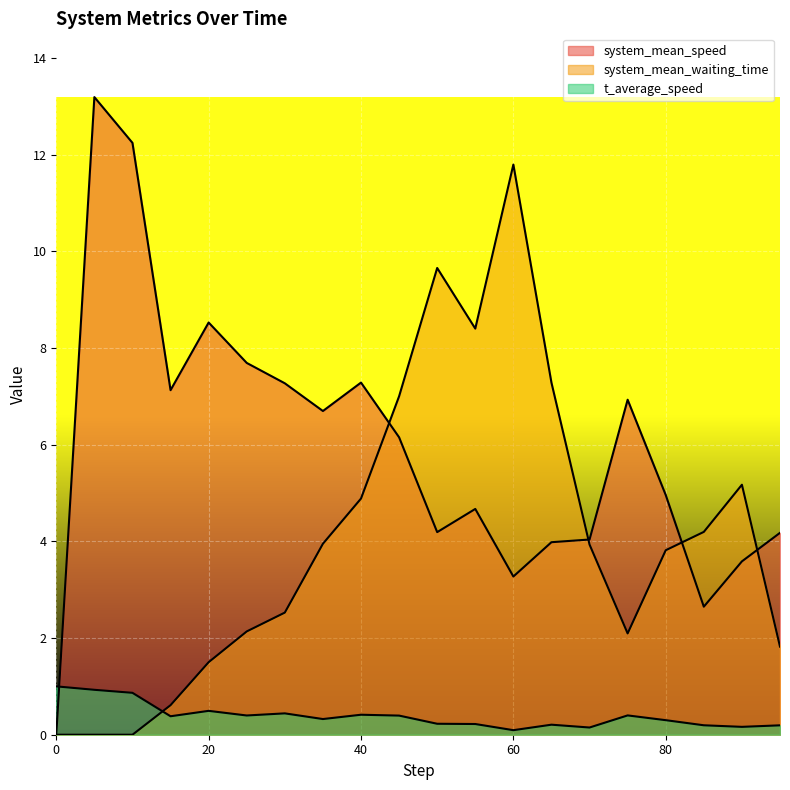

Where is system_mean_waiting_time nearest to the value 5?

40.0